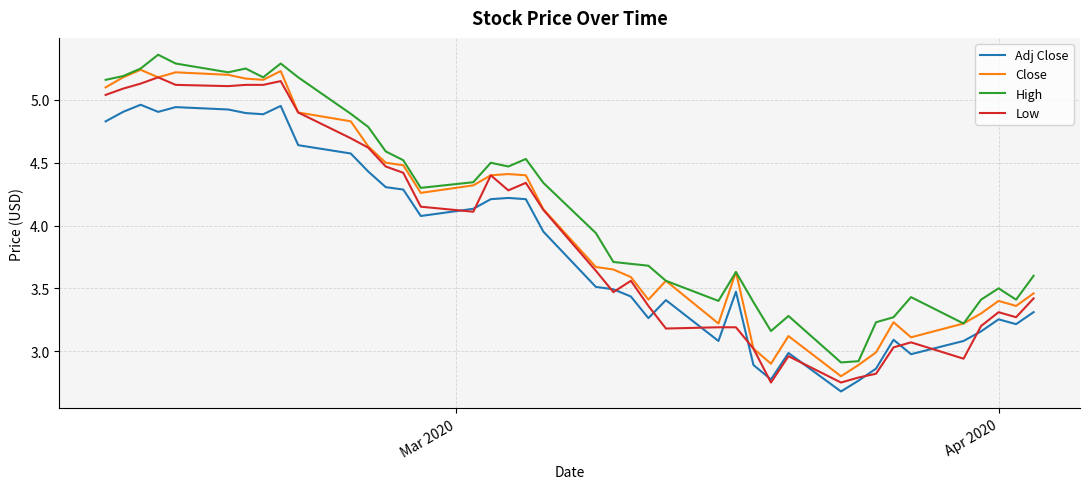

Count the number of categories in the chart.

40